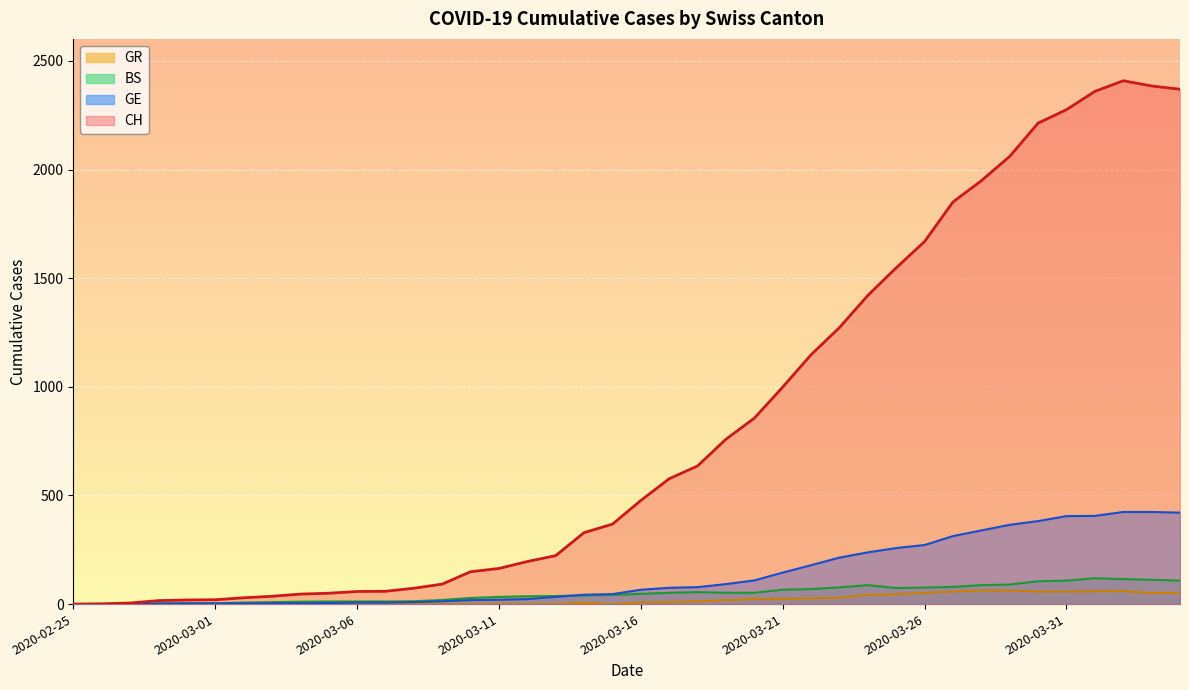

At how many categories does at least one series exceed 1372?

12